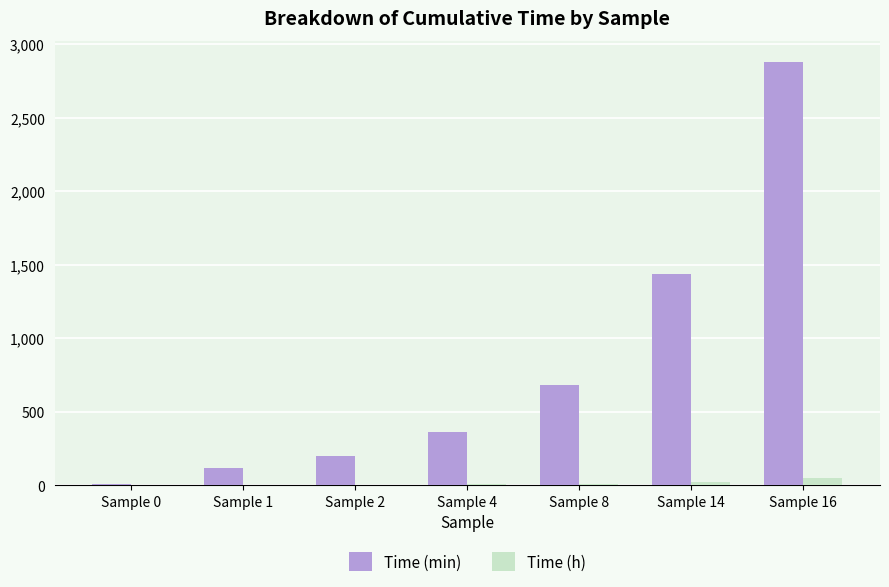

How many data points does each series have?

7